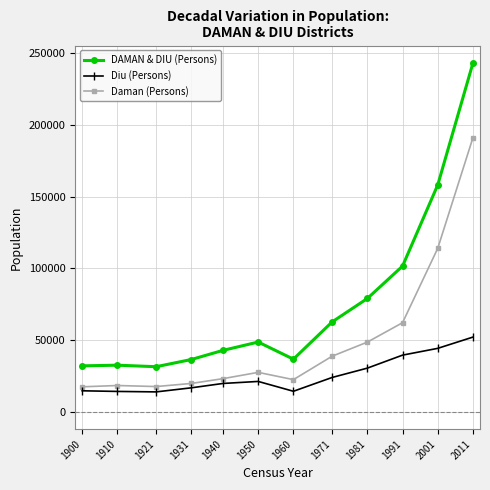

Is it true that DAMAN & DIU (Persons) equals 48454 at 1900?

False